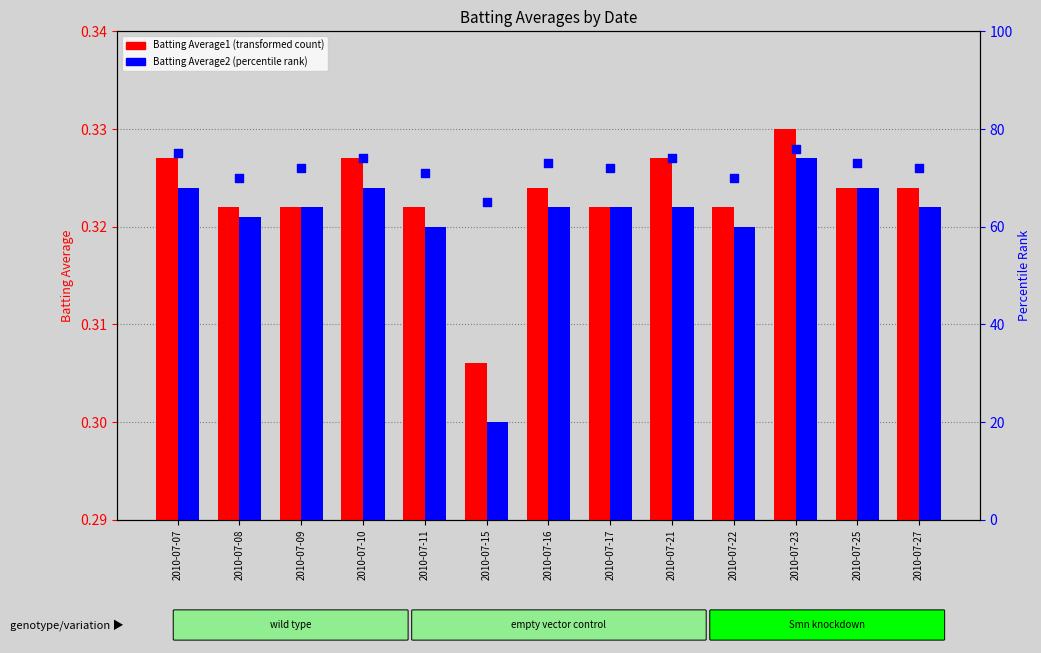

Which series reaches the minimum Y coordinate?

Batting Average2